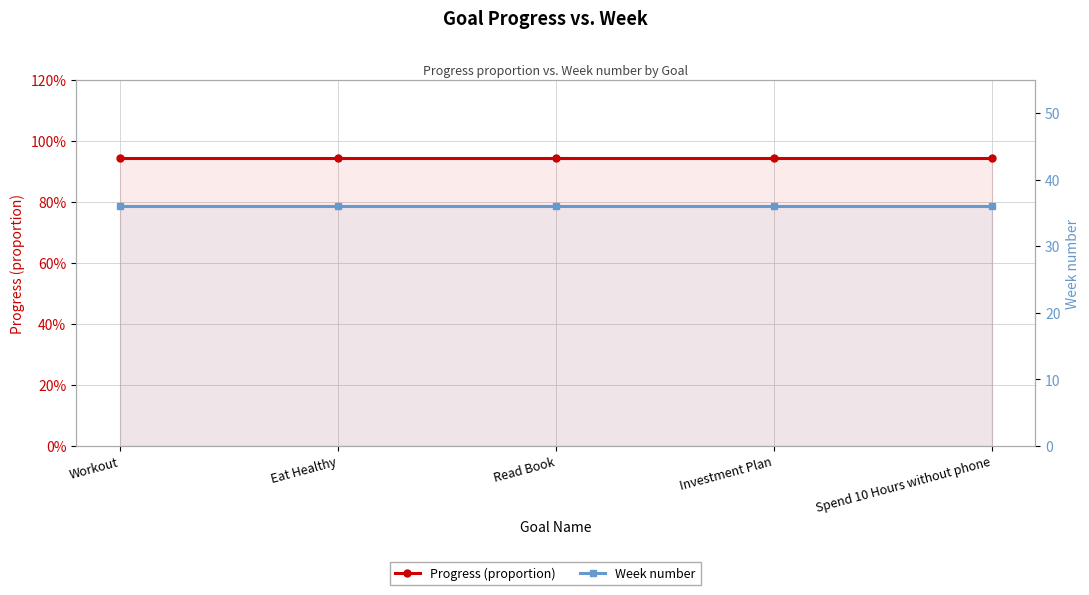

What is the greatest value displayed?

36.0